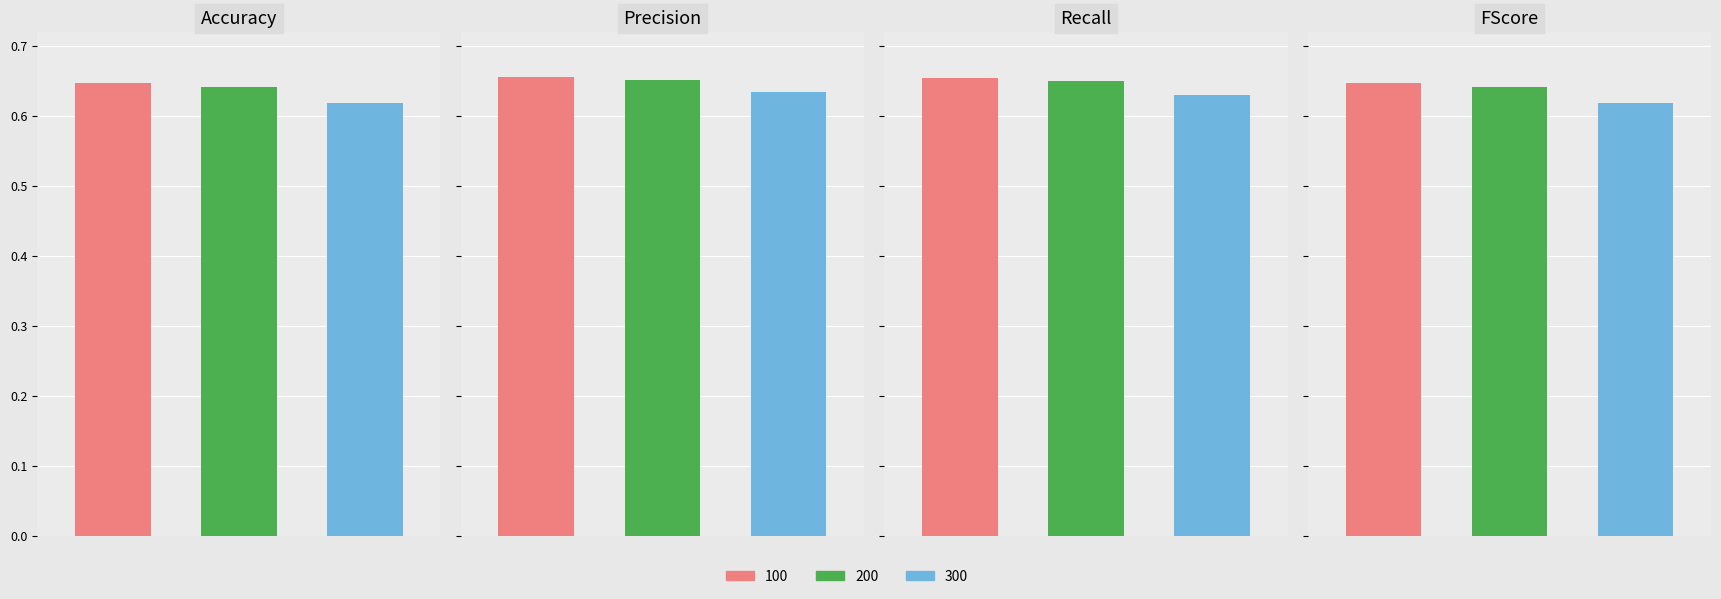

What is the minimum value for Precision?

0.6